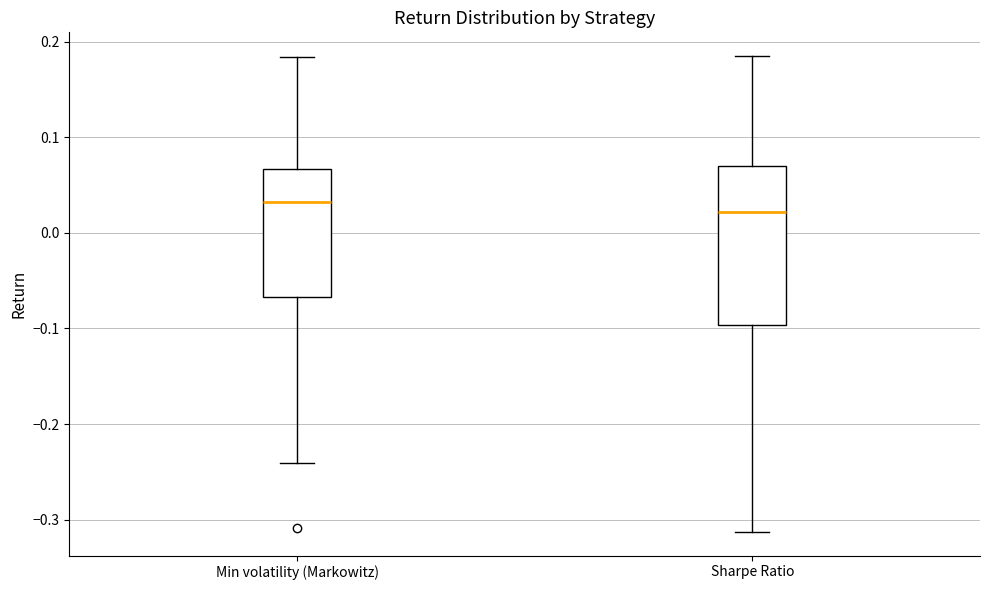

Which box has the highest median line?

Min volatility (Markowitz)